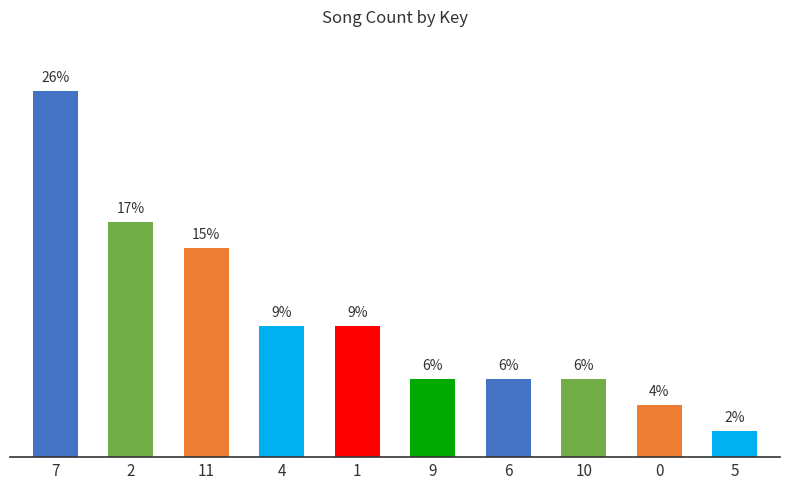

What is the difference between the values at 1 and 0?

5.7